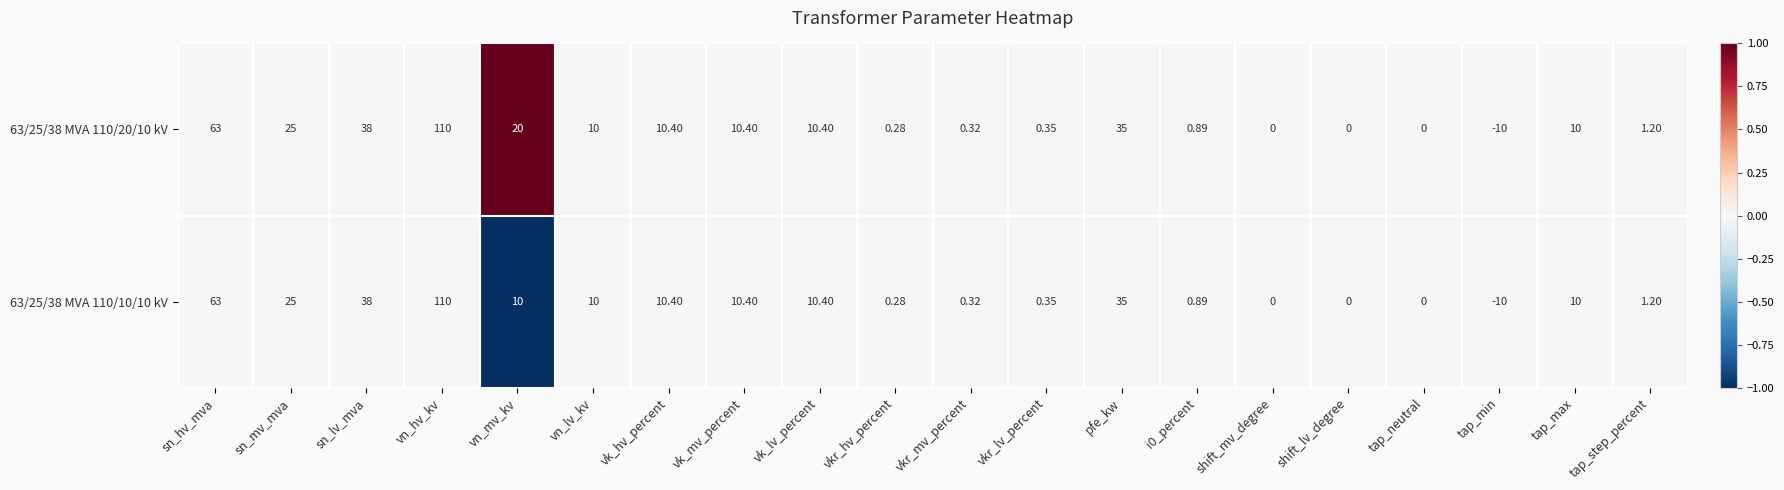

Where is 63/25/38 MVA 110/20/10 kV nearest to the value 50?

sn_lv_mva